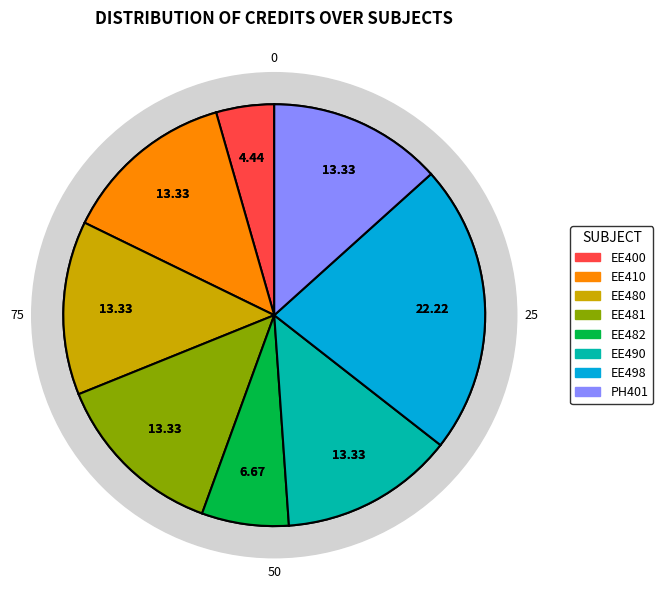

How many slices are in this pie chart?

8